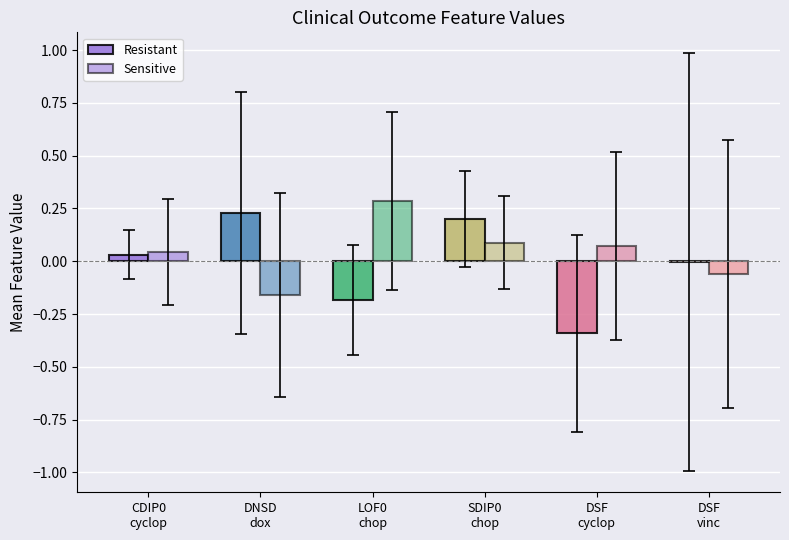

How many values in the Sensitive series exceed 0?

4